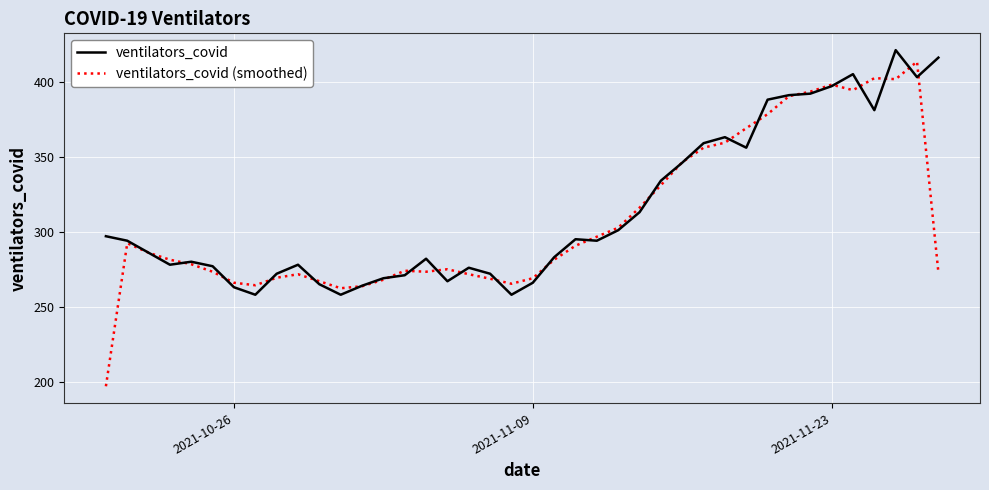

What is the maximum value for ventilators_covid?

421.0